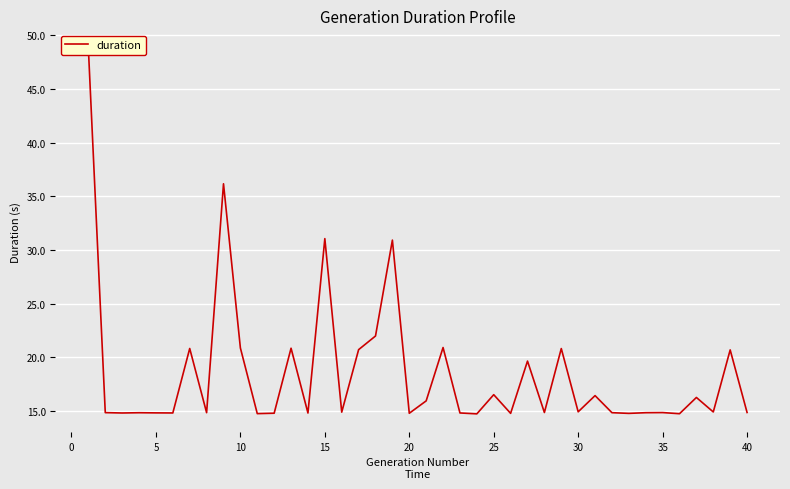

What is the value of the 34th point from the left?

14842223872